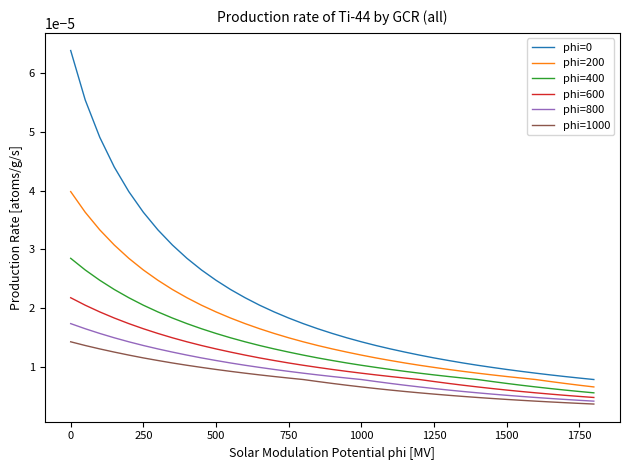

True or false: phi=200 and phi=600 intersect in this chart.

False